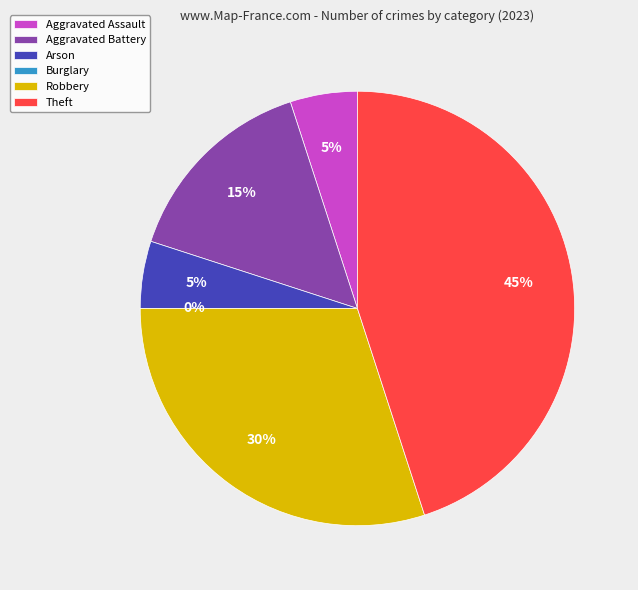

What percentage is NOT represented by Theft?

55.0%